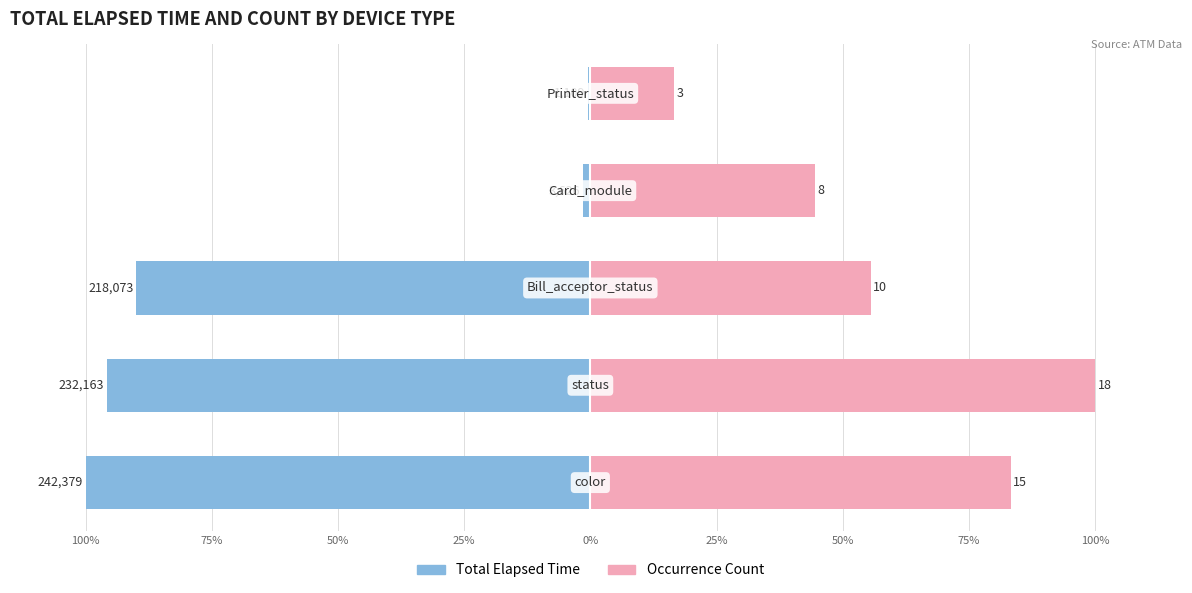

Are the bars grouped side by side (vs. stacked)?

Yes